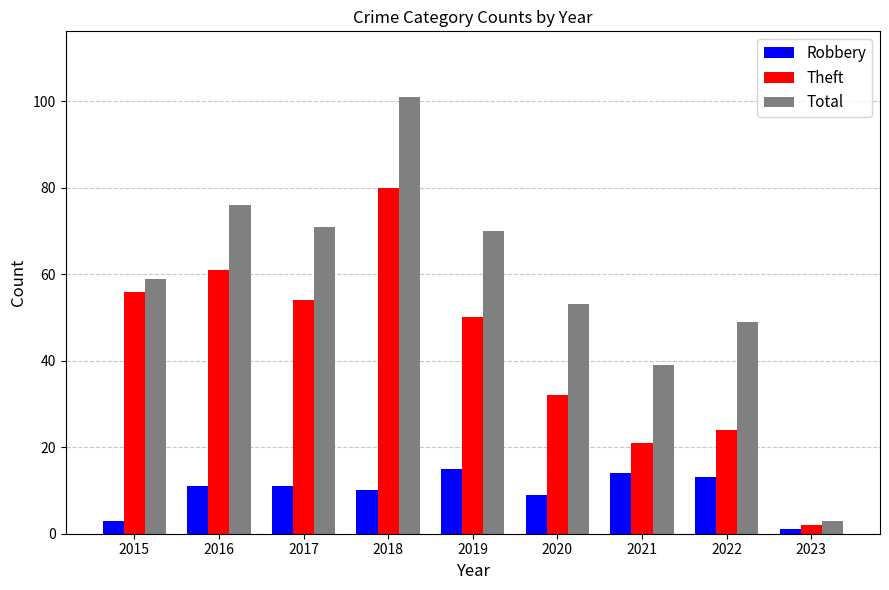

What is the sum of the Robbery values at 2023 and 2018?

11